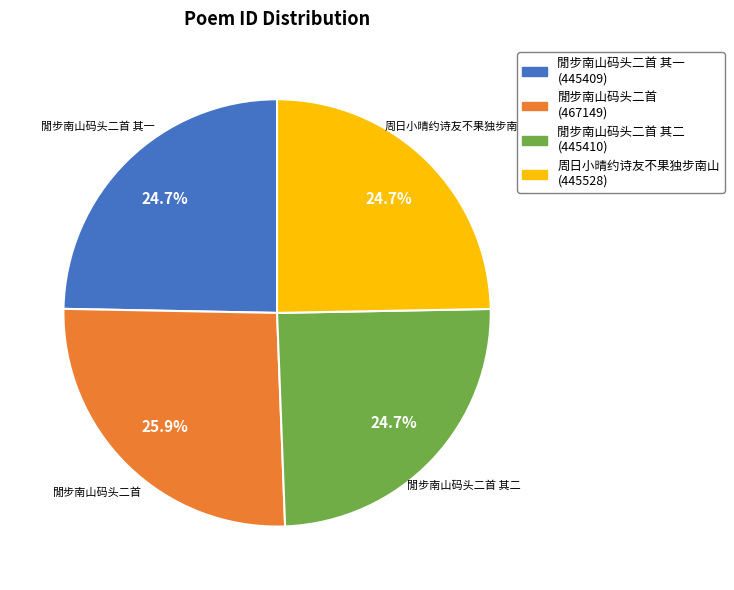

Is there any slice that represents more than half of the pie?

No